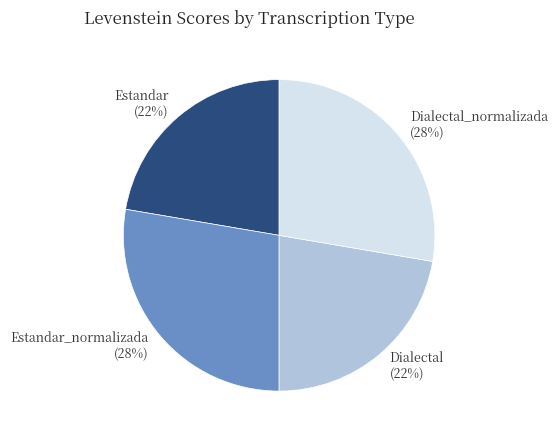

The Estandar slice represents 35% of the pie. True or false?

False